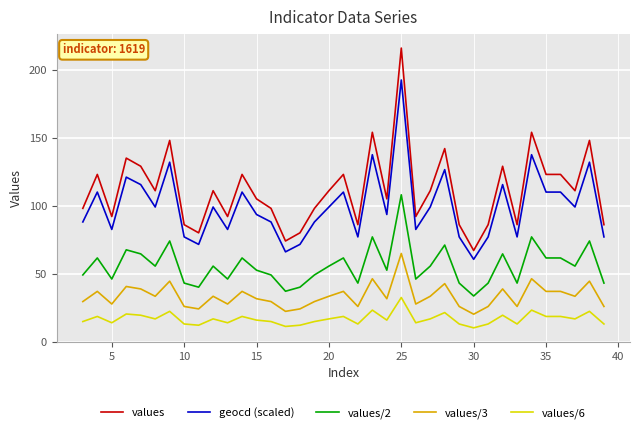

What is the difference between the second highest and second lowest values in the values series?

80.0